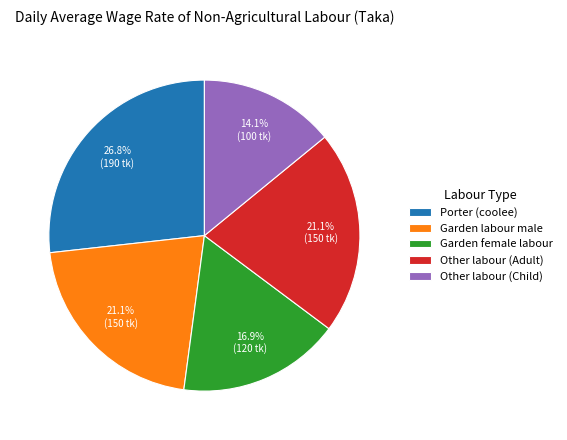

To the nearest percent, what is the average slice percentage?

20%